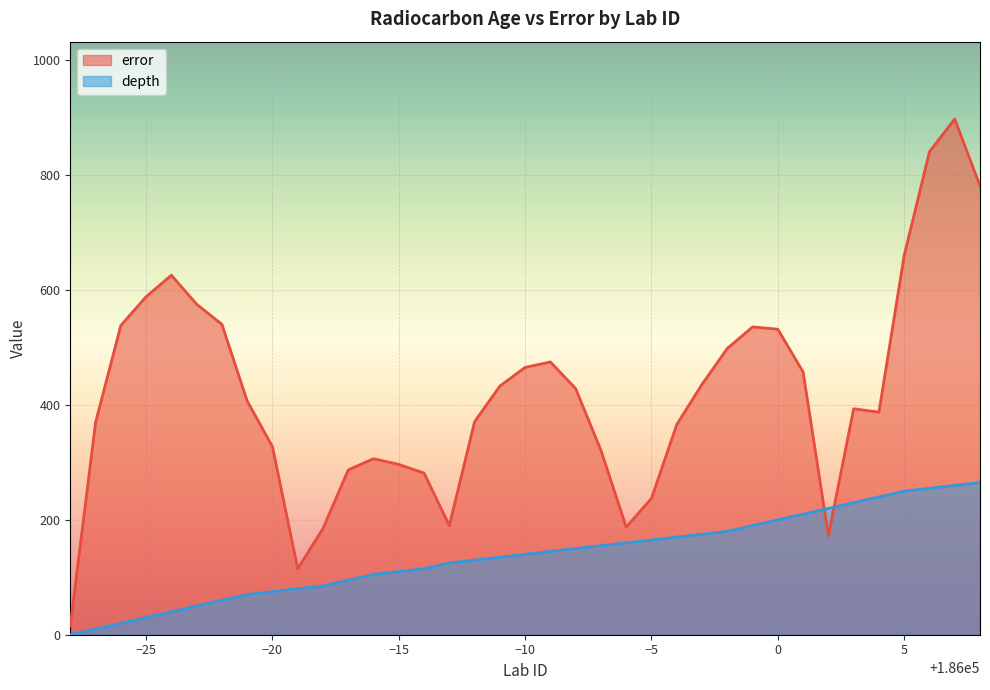

The value of depth at 185994 is 160.0. True or false?

True